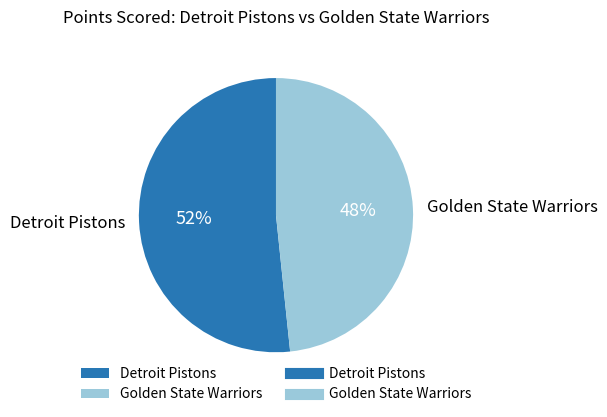

Do Golden State Warriors and Detroit Pistons together represent more than half of the pie?

Yes